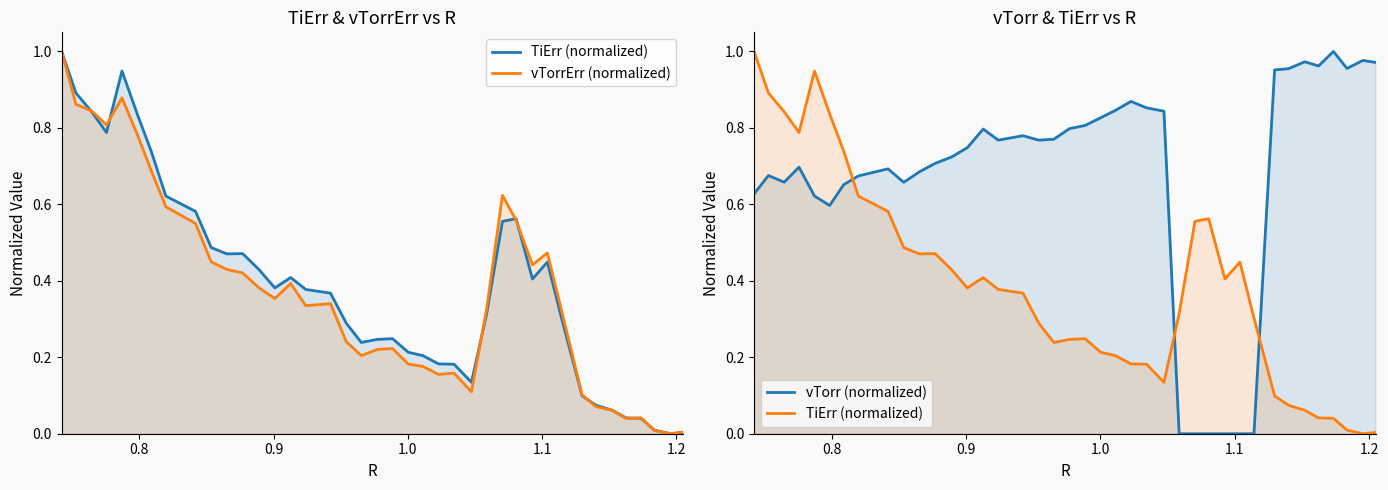

Which series has the widest spread of values?

TiErr (normalized)